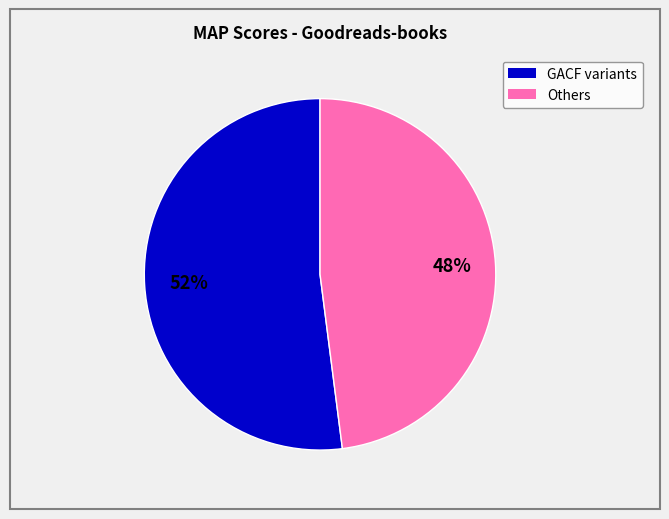

To the nearest percent, what is the average slice percentage?

50%